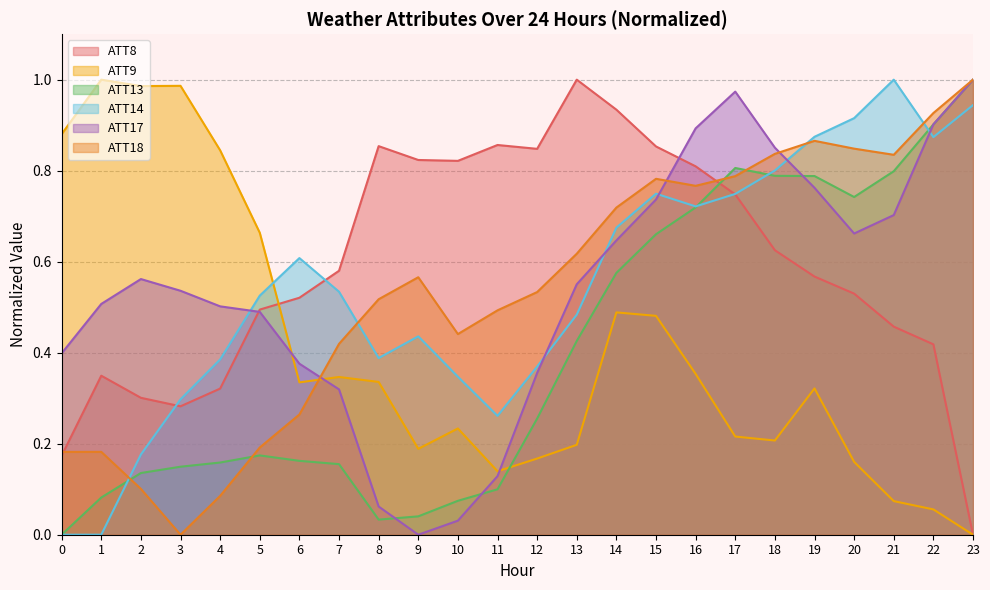

Reading left to right, extract all data points from this chart.

ATT8: 0=0.2	1=0.3	2=0.3	3=0.3	4=0.3	5=0.5	6=0.5	7=0.6	8=0.9	9=0.8	10=0.8	11=0.9	12=0.8	13=1.0	14=0.9	15=0.9	16=0.8	17=0.7	18=0.6	19=0.6	20=0.5	21=0.5	22=0.4	23=0.0
ATT9: 0=0.9	1=1.0	2=1.0	3=1.0	4=0.8	5=0.7	6=0.3	7=0.3	8=0.3	9=0.2	10=0.2	11=0.1	12=0.2	13=0.2	14=0.5	15=0.5	16=0.4	17=0.2	18=0.2	19=0.3	20=0.2	21=0.1	22=0.1	23=0.0
ATT13: 0=0.0	1=0.1	2=0.1	3=0.1	4=0.2	5=0.2	6=0.2	7=0.2	8=0.0	9=0.0	10=0.1	11=0.1	12=0.3	13=0.4	14=0.6	15=0.7	16=0.7	17=0.8	18=0.8	19=0.8	20=0.7	21=0.8	22=0.9	23=1.0
ATT14: 0=0.0	1=0.0	2=0.2	3=0.3	4=0.4	5=0.5	6=0.6	7=0.5	8=0.4	9=0.4	10=0.3	11=0.3	12=0.4	13=0.5	14=0.7	15=0.7	16=0.7	17=0.7	18=0.8	19=0.9	20=0.9	21=1.0	22=0.9	23=0.9
ATT17: 0=0.4	1=0.5	2=0.6	3=0.5	4=0.5	5=0.5	6=0.4	7=0.3	8=0.1	9=0.0	10=0.0	11=0.1	12=0.4	13=0.6	14=0.6	15=0.7	16=0.9	17=1.0	18=0.9	19=0.8	20=0.7	21=0.7	22=0.9	23=1.0
ATT18: 0=0.2	1=0.2	2=0.1	3=0.0	4=0.1	5=0.2	6=0.3	7=0.4	8=0.5	9=0.6	10=0.4	11=0.5	12=0.5	13=0.6	14=0.7	15=0.8	16=0.8	17=0.8	18=0.8	19=0.9	20=0.8	21=0.8	22=0.9	23=1.0